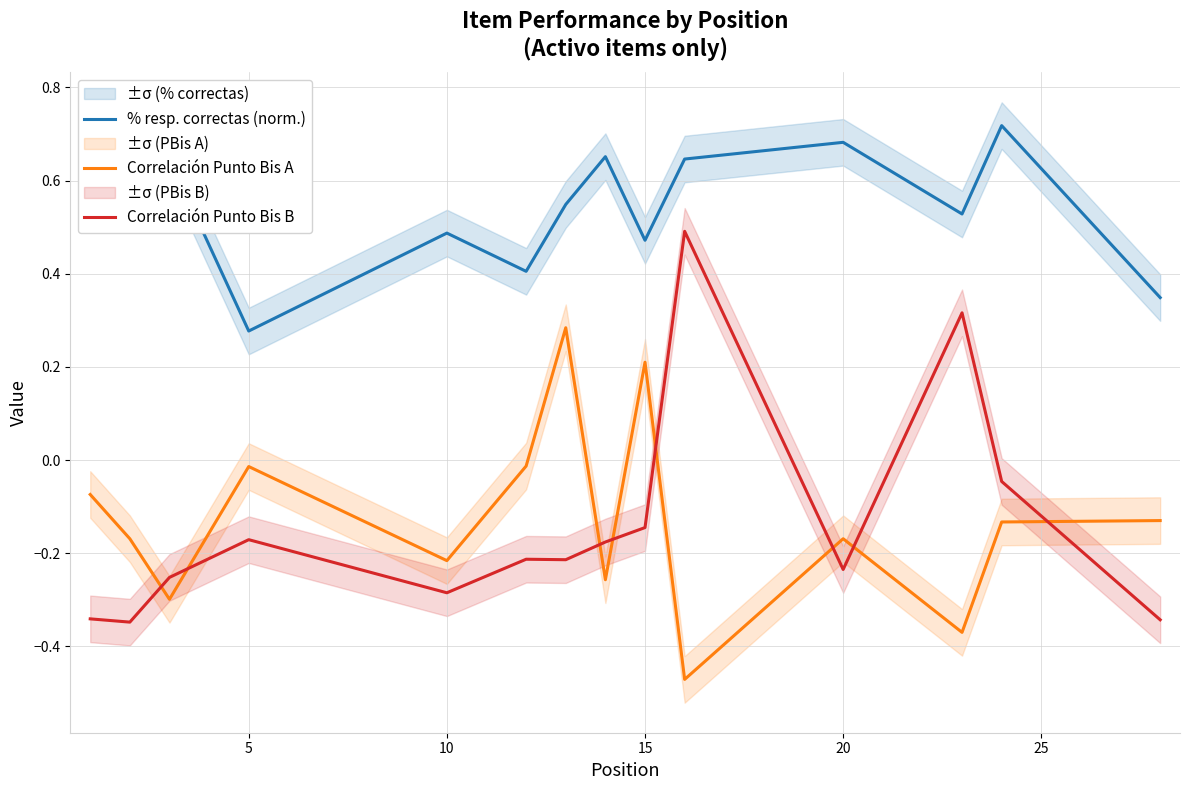

Does the chart have visible grid lines?

Yes